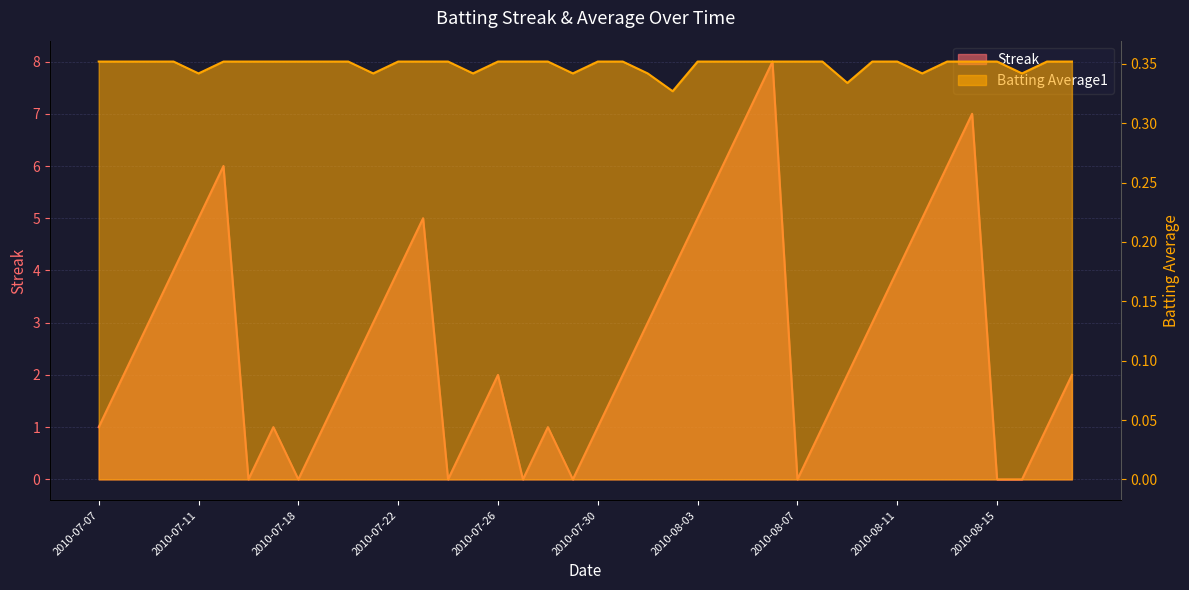

What is the sum of the Streak values at 2010-07-29 and 2010-08-18?

2.0